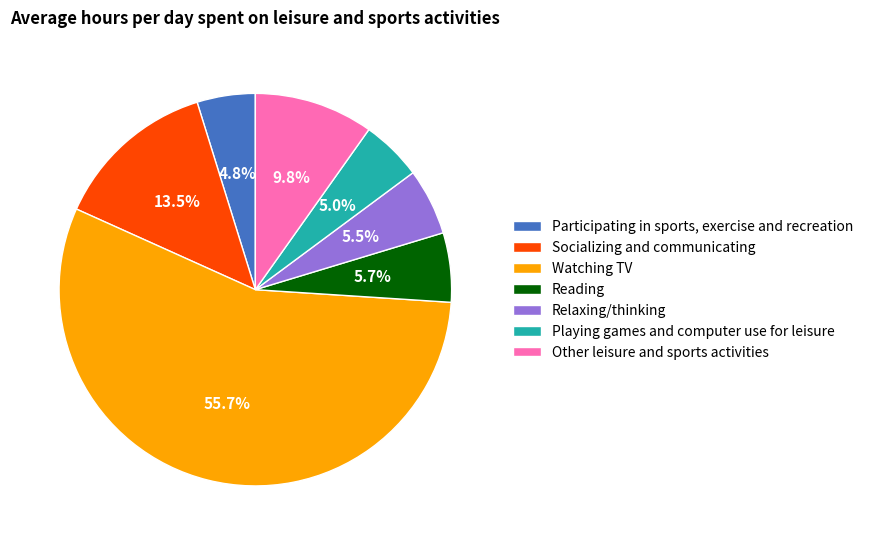

Count the number of slices in the pie.

7